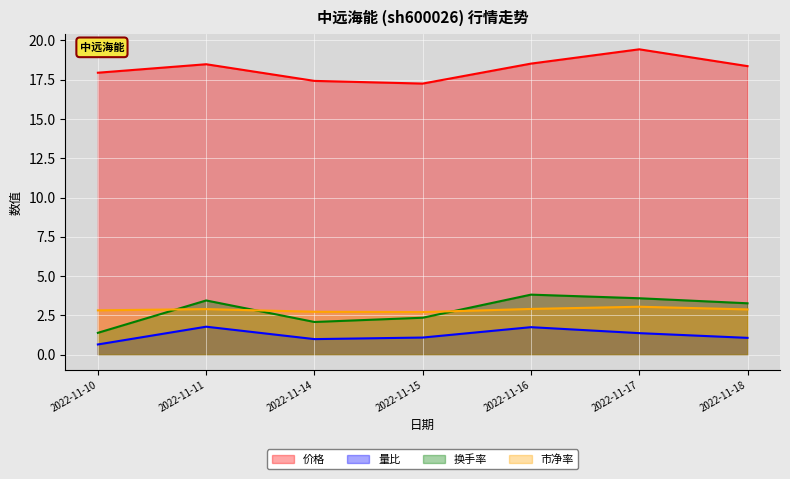

List the labels in order of 量比 value, smallest first.

2022-11-10, 2022-11-14, 2022-11-18, 2022-11-15, 2022-11-17, 2022-11-16, 2022-11-11